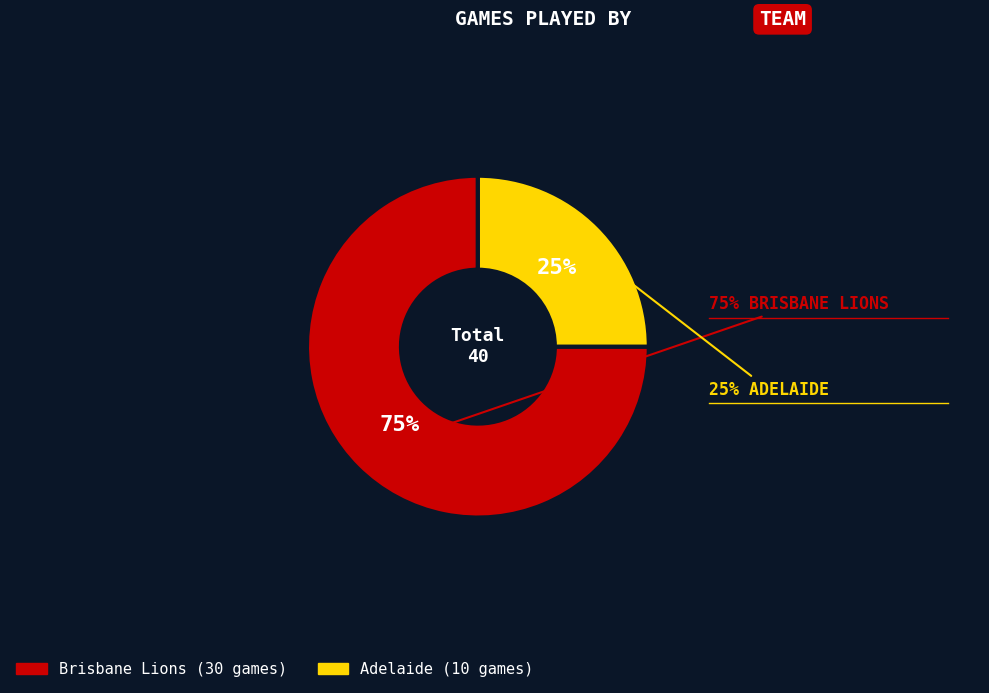

Approximately how many times larger is the value at Brisbane Lions compared to Adelaide?

3.0